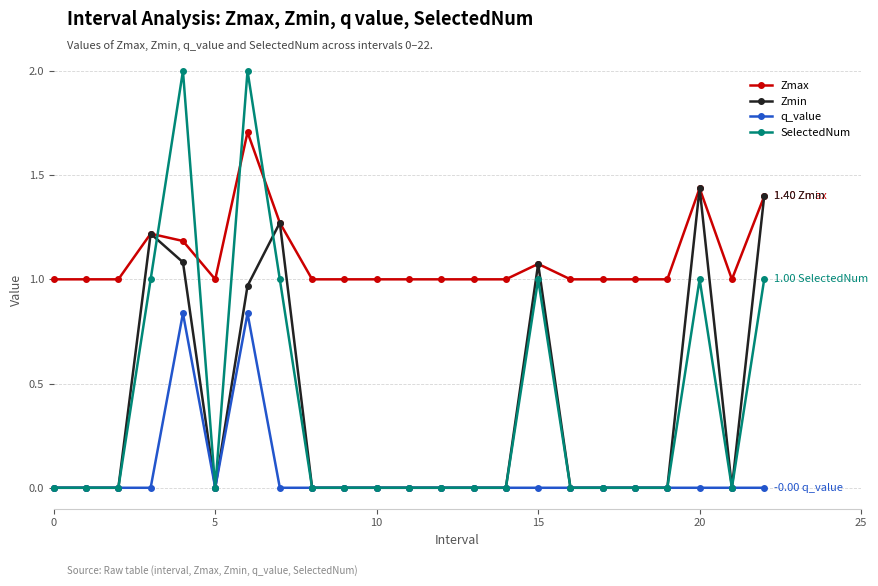

Which series ends up on top after the final intersection of SelectedNum and Zmax?

Zmax